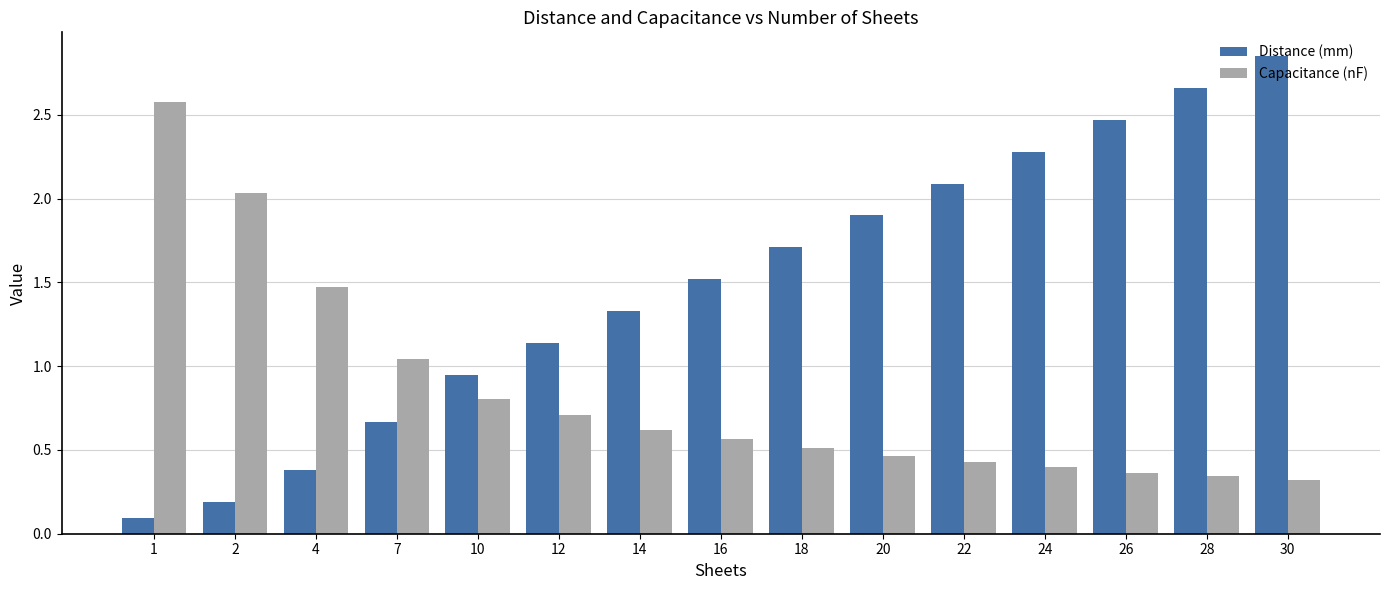

Read the Distance (mm) value at 1.

0.1